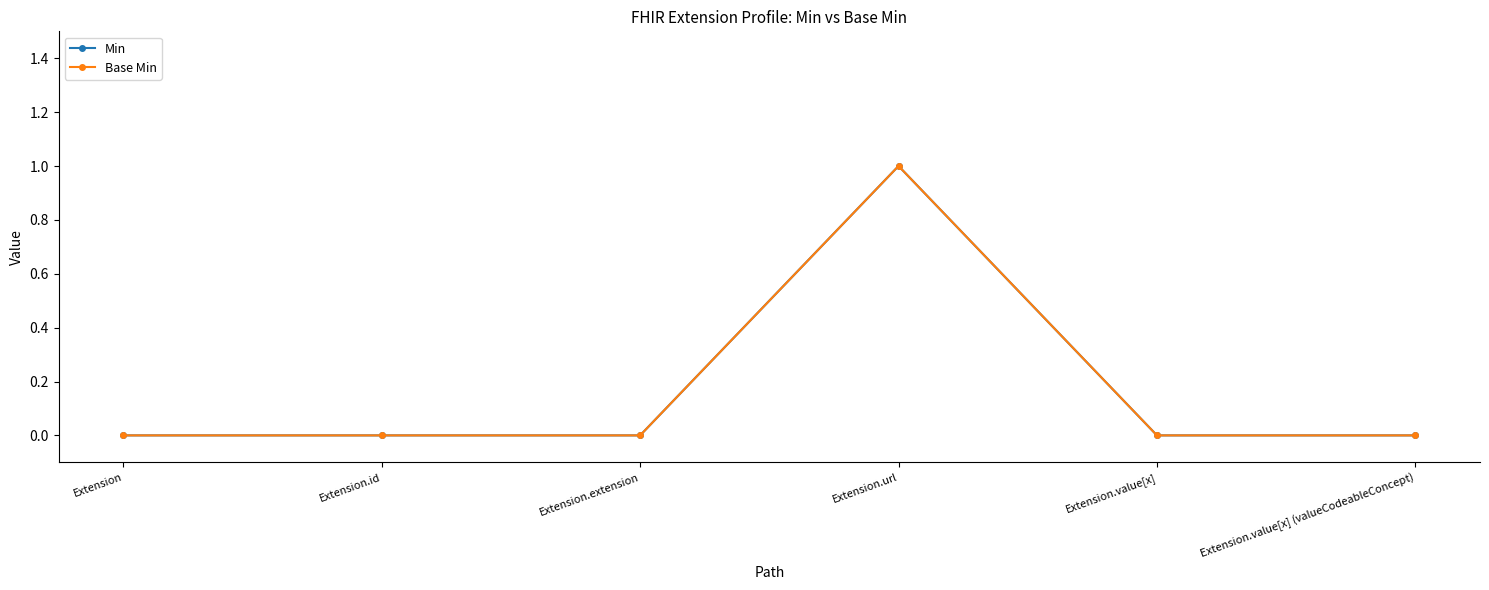

Does the chart display data point markers on the line(s)?

Yes